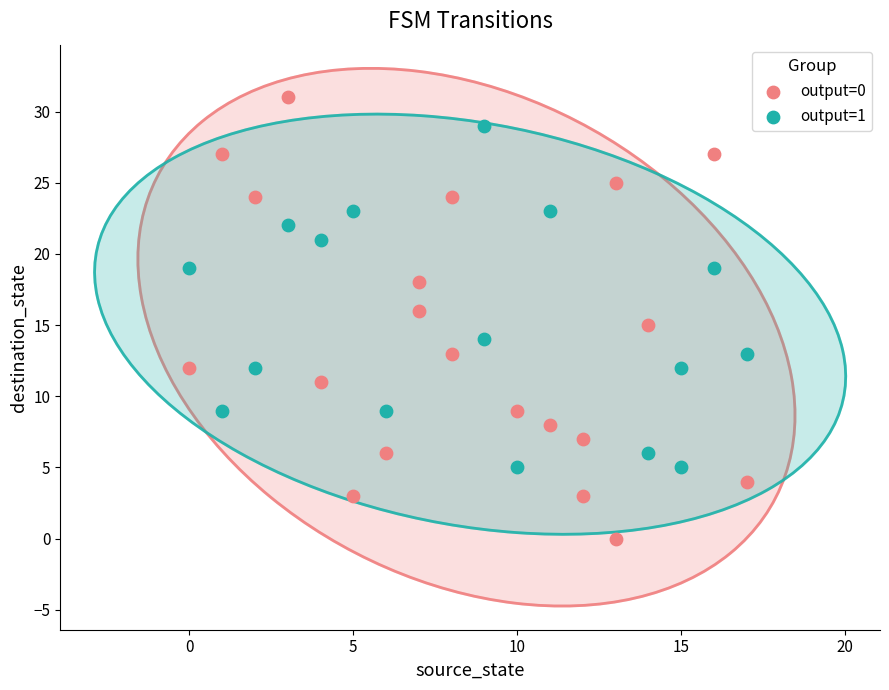

Which series has the widest spread of Y values?

output=0